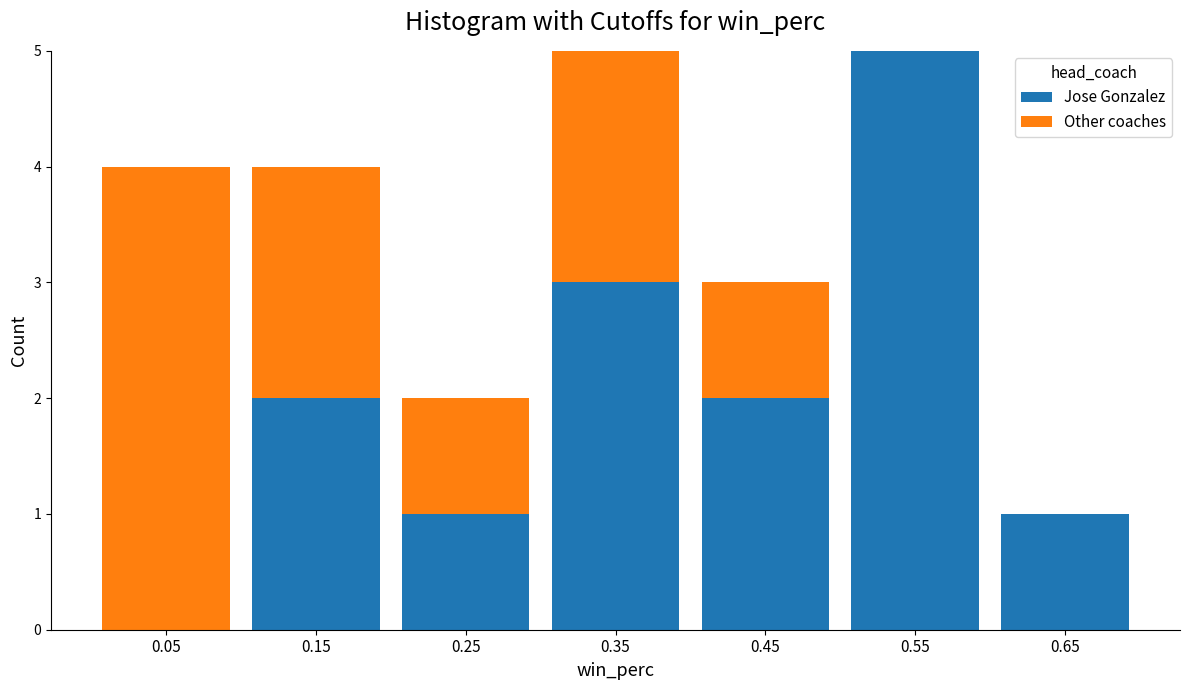

Reading left to right, list every stacked bar in this chart as the range it spans on the x-axis followed by its total height. The values are not printed on the chart, so give them approximately, as read against the axis.

0.0 to 0.1: 4
0.1 to 0.2: 4
0.2 to 0.3: 2
0.3 to 0.4: 5
0.4 to 0.5: 3
0.5 to 0.6: 5
0.6 to 0.7: 1